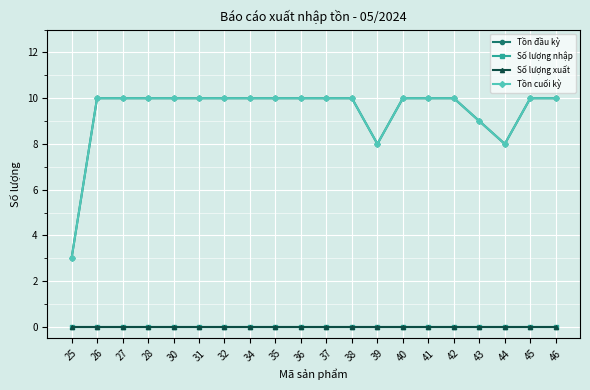

What is the difference between the maximum and minimum values in the Tồn cuối kỳ series?

7